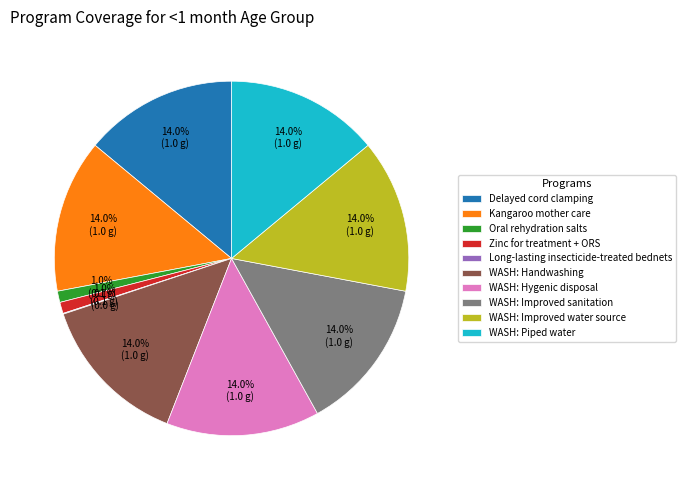

Does any single category account for the majority?

No